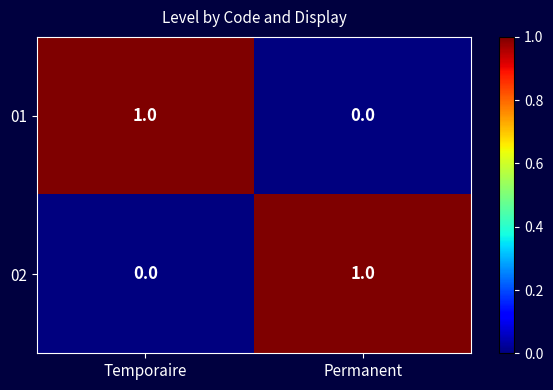

At which label is 02 closest to 0?

Temporaire